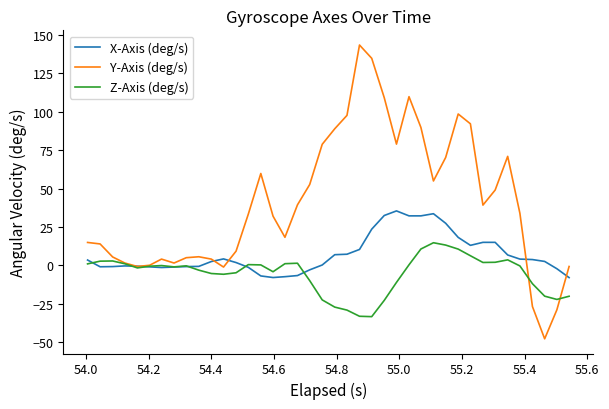

Which series has the largest range (max minus min)?

Y-Axis (deg/s)